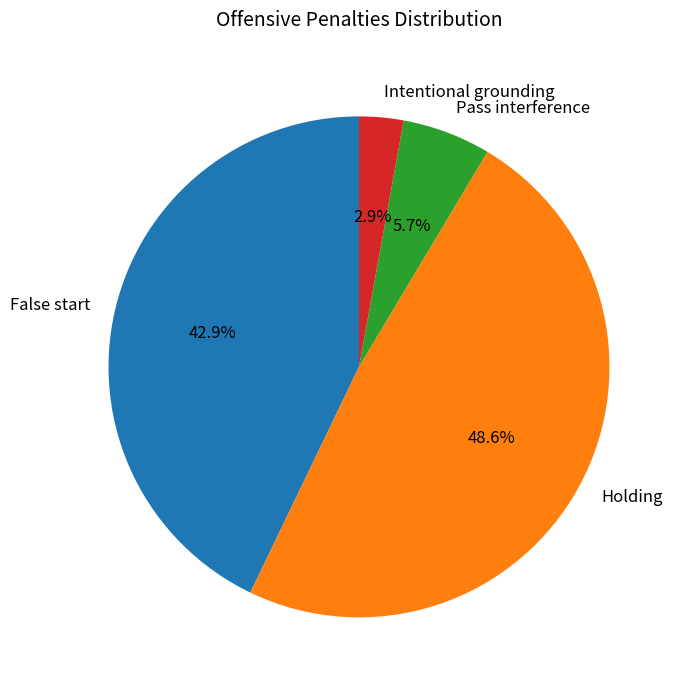

The False start slice represents 29% of the pie. True or false?

False